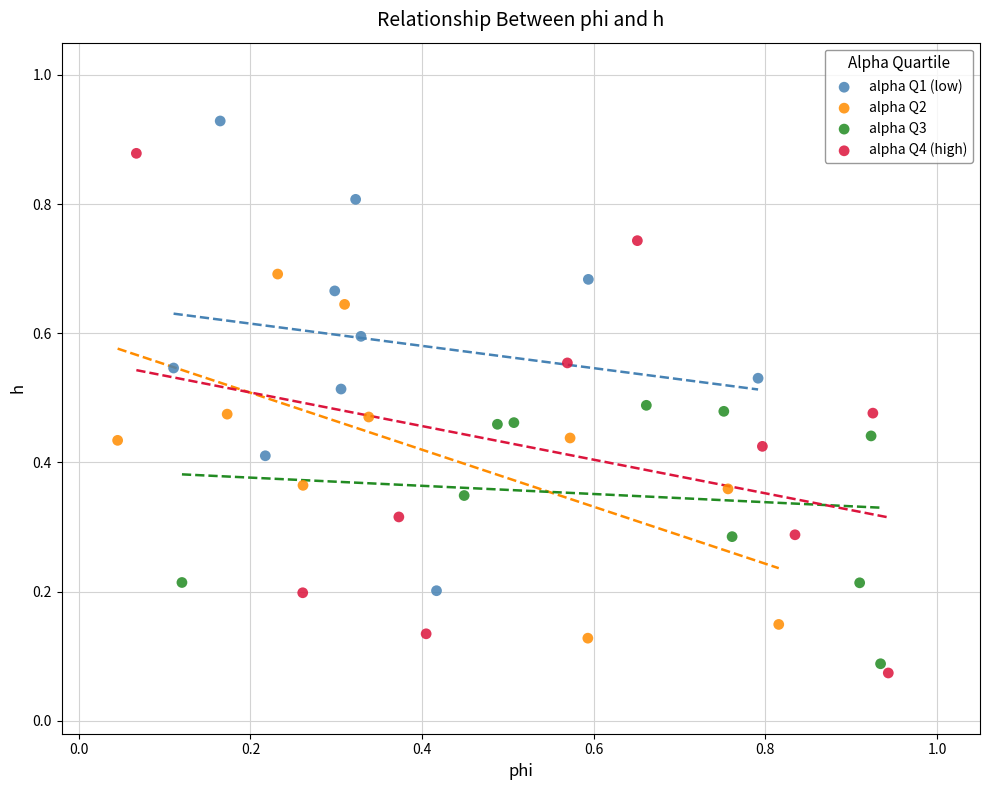

Which series has the widest spread of Y values?

alpha Q4 (high)